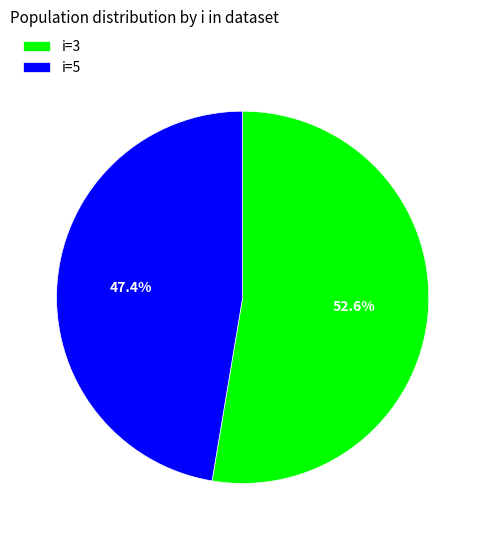

What percentage is NOT represented by i=5?

52.6%